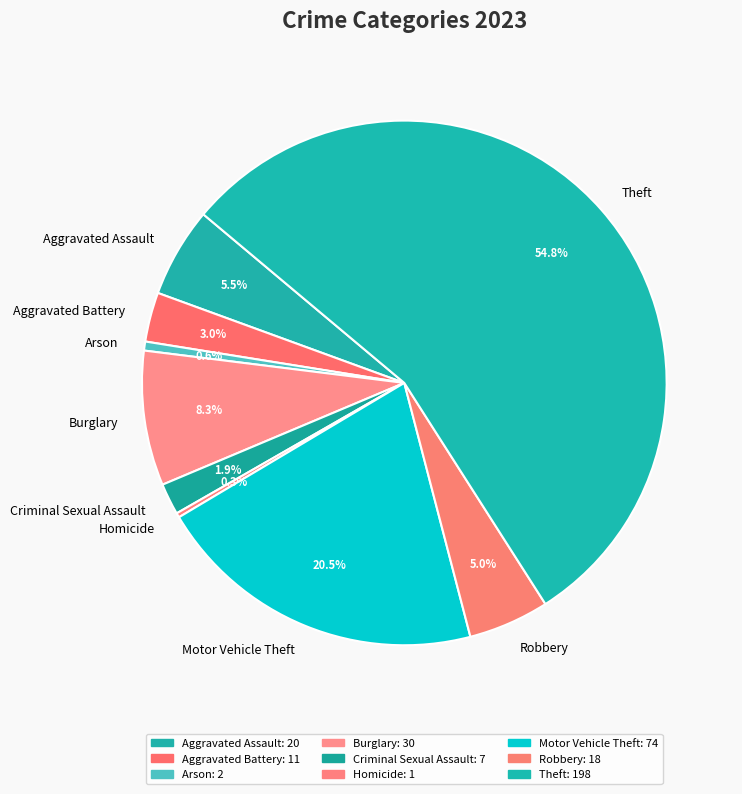

Which category has the biggest portion of the pie?

Theft